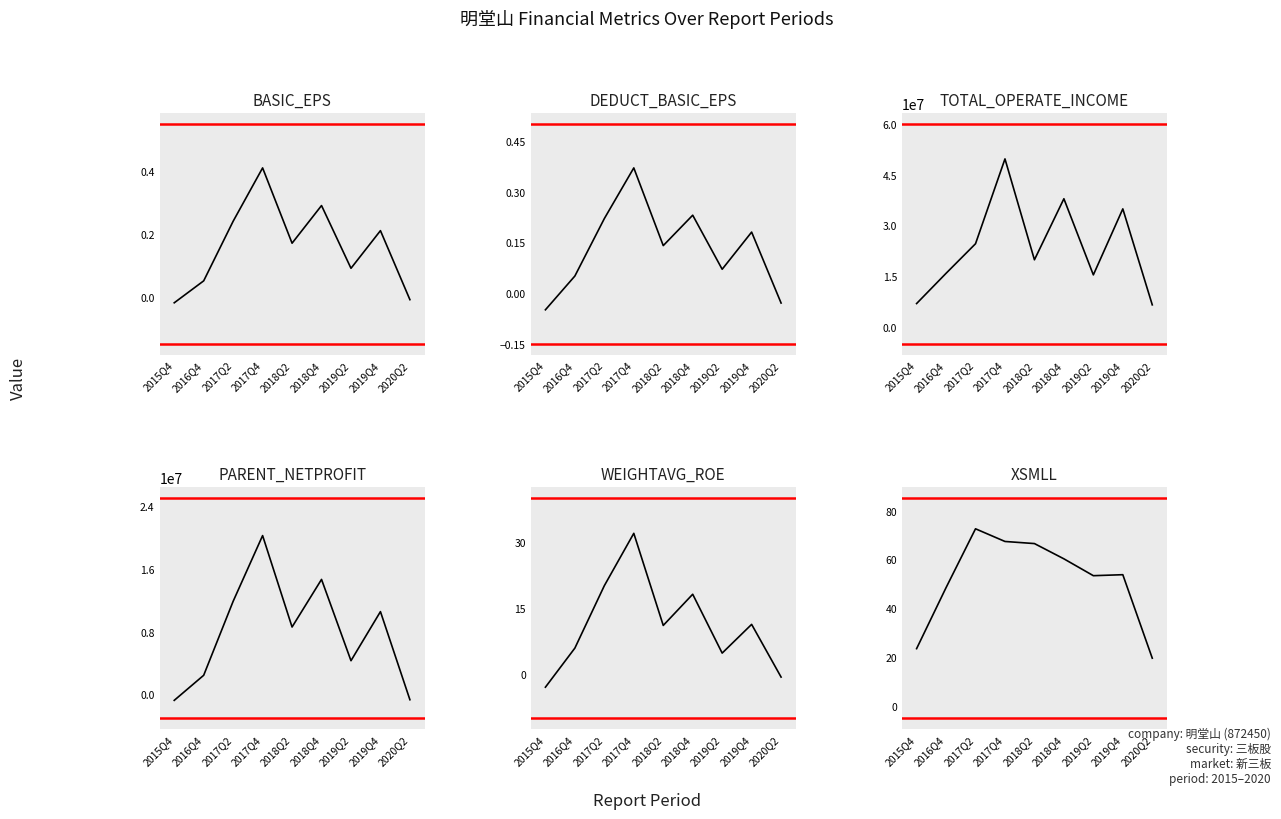

What is the label of the 2nd point from the right?

2019Q4